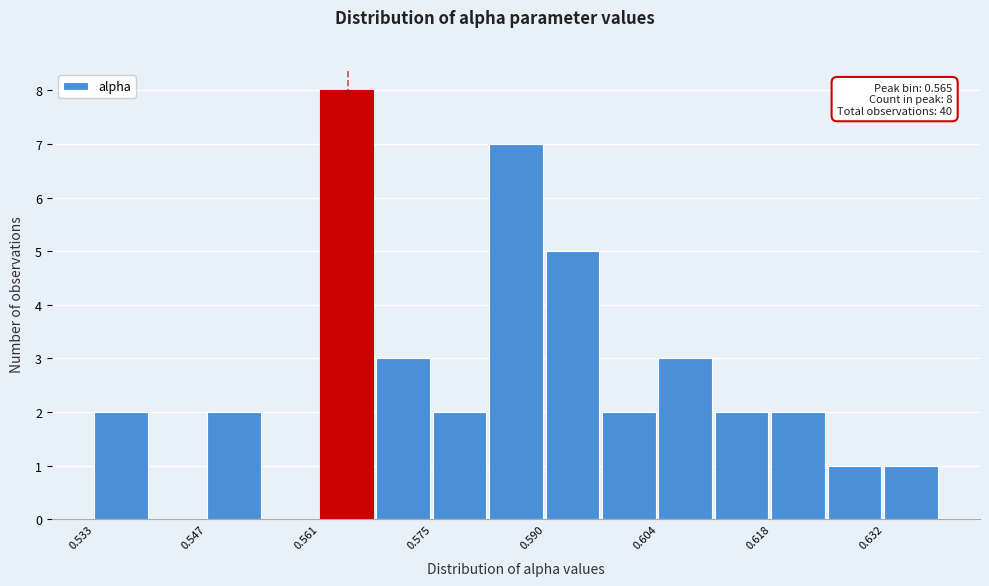

Read against the x-axis, roughly where is the centre of the tallest bar?

0.564